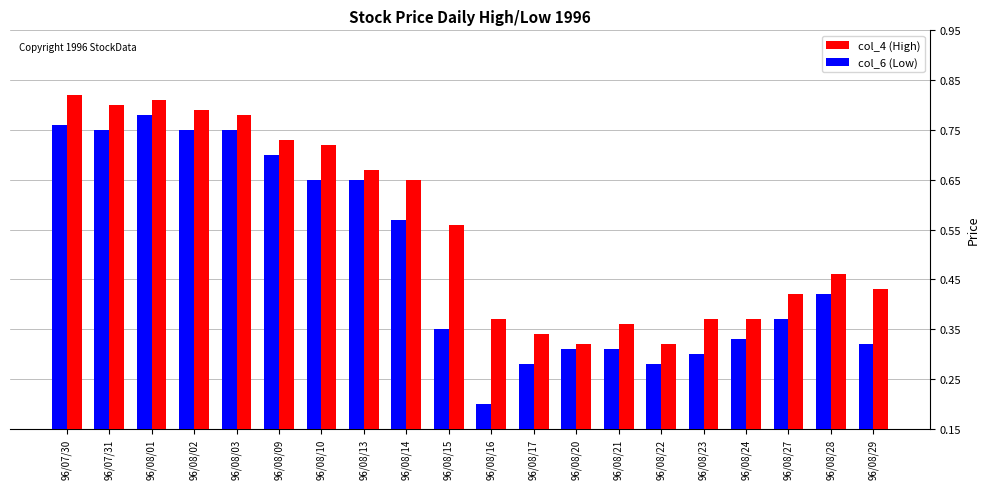

Does the chart contain stacked bars?

No